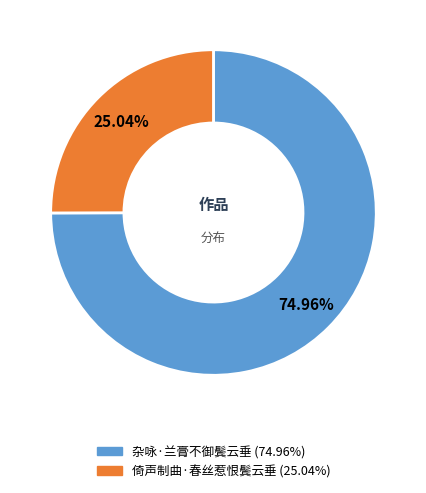

What is the largest slice in the pie chart?

杂咏·兰膏不御鬓云垂